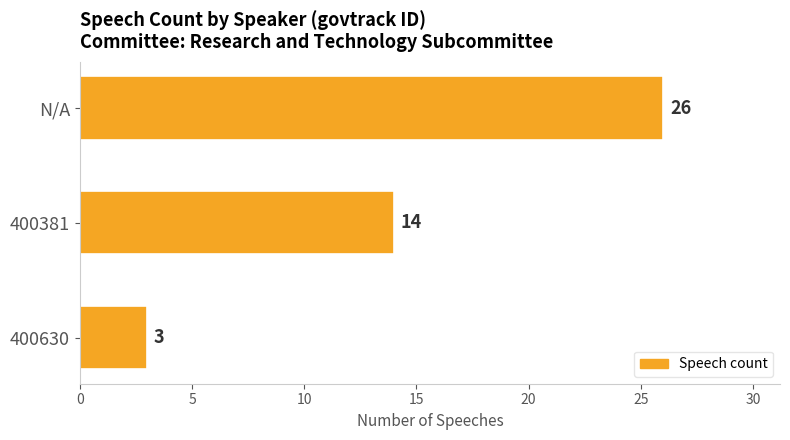

Between 400381 and 400630, which is larger?

400381